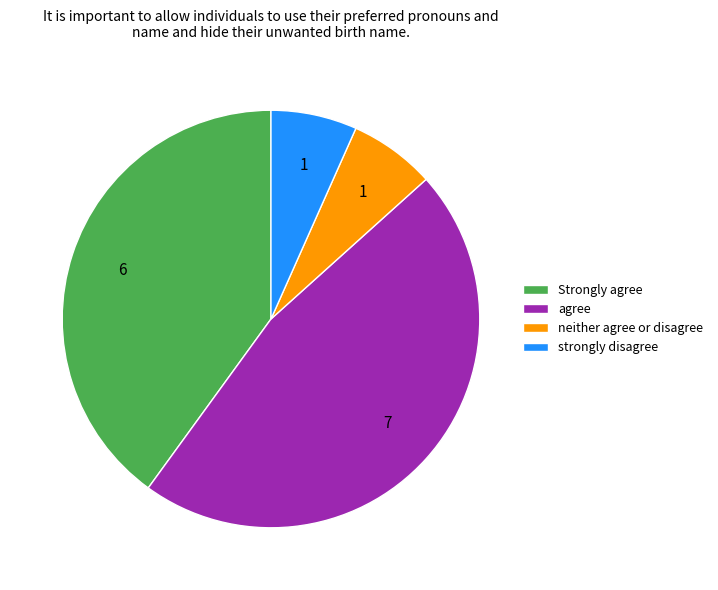

Is there a majority slice in this chart?

No